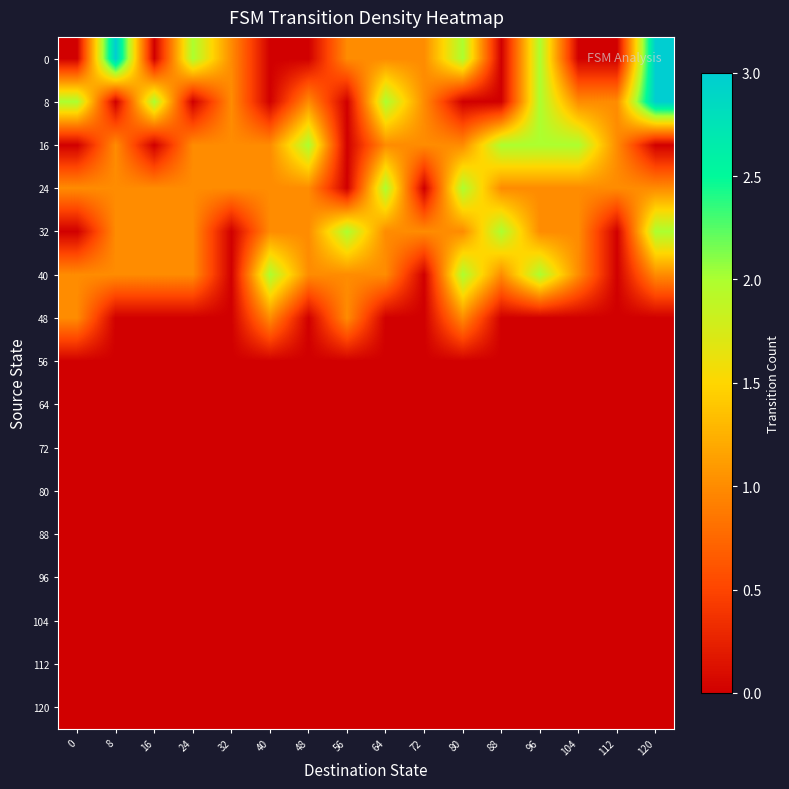

Reading left to right, what are all the values shown in this chart?

0: 0=0	8=3	16=0	24=2	32=1	40=0	48=0	56=1	64=1	72=1	80=2	88=0	96=2	104=0	112=0	120=3
8: 0=2	8=0	16=2	24=0	32=1	40=0	48=1	56=0	64=2	72=1	80=0	88=0	96=2	104=1	112=1	120=3
16: 0=0	8=1	16=0	24=1	32=1	40=1	48=2	56=0	64=1	72=1	80=1	88=2	96=2	104=2	112=1	120=0
24: 0=1	8=1	16=1	24=1	32=1	40=1	48=1	56=0	64=2	72=0	80=2	88=1	96=1	104=1	112=1	120=1
32: 0=0	8=1	16=1	24=1	32=0	40=1	48=1	56=2	64=1	72=1	80=1	88=2	96=1	104=1	112=0	120=2
40: 0=1	8=1	16=1	24=1	32=0	40=2	48=1	56=1	64=1	72=0	80=2	88=1	96=2	104=1	112=0	120=1
48: 0=1	8=0	16=0	24=0	32=0	40=1	48=0	56=1	64=0	72=0	80=1	88=0	96=0	104=0	112=0	120=0
56: 0=0	8=0	16=0	24=0	32=0	40=0	48=0	56=0	64=0	72=0	80=0	88=0	96=0	104=0	112=0	120=0
64: 0=0	8=0	16=0	24=0	32=0	40=0	48=0	56=0	64=0	72=0	80=0	88=0	96=0	104=0	112=0	120=0
72: 0=0	8=0	16=0	24=0	32=0	40=0	48=0	56=0	64=0	72=0	80=0	88=0	96=0	104=0	112=0	120=0
80: 0=0	8=0	16=0	24=0	32=0	40=0	48=0	56=0	64=0	72=0	80=0	88=0	96=0	104=0	112=0	120=0
88: 0=0	8=0	16=0	24=0	32=0	40=0	48=0	56=0	64=0	72=0	80=0	88=0	96=0	104=0	112=0	120=0
96: 0=0	8=0	16=0	24=0	32=0	40=0	48=0	56=0	64=0	72=0	80=0	88=0	96=0	104=0	112=0	120=0
104: 0=0	8=0	16=0	24=0	32=0	40=0	48=0	56=0	64=0	72=0	80=0	88=0	96=0	104=0	112=0	120=0
112: 0=0	8=0	16=0	24=0	32=0	40=0	48=0	56=0	64=0	72=0	80=0	88=0	96=0	104=0	112=0	120=0
120: 0=0	8=0	16=0	24=0	32=0	40=0	48=0	56=0	64=0	72=0	80=0	88=0	96=0	104=0	112=0	120=0